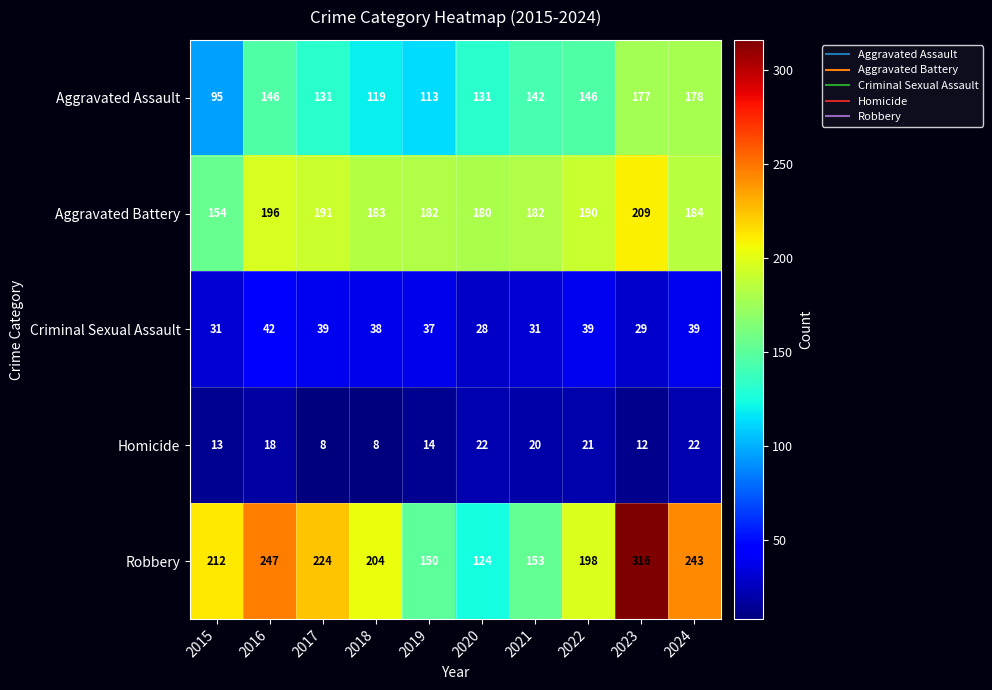

At which label does Robbery reach its minimum?

2020